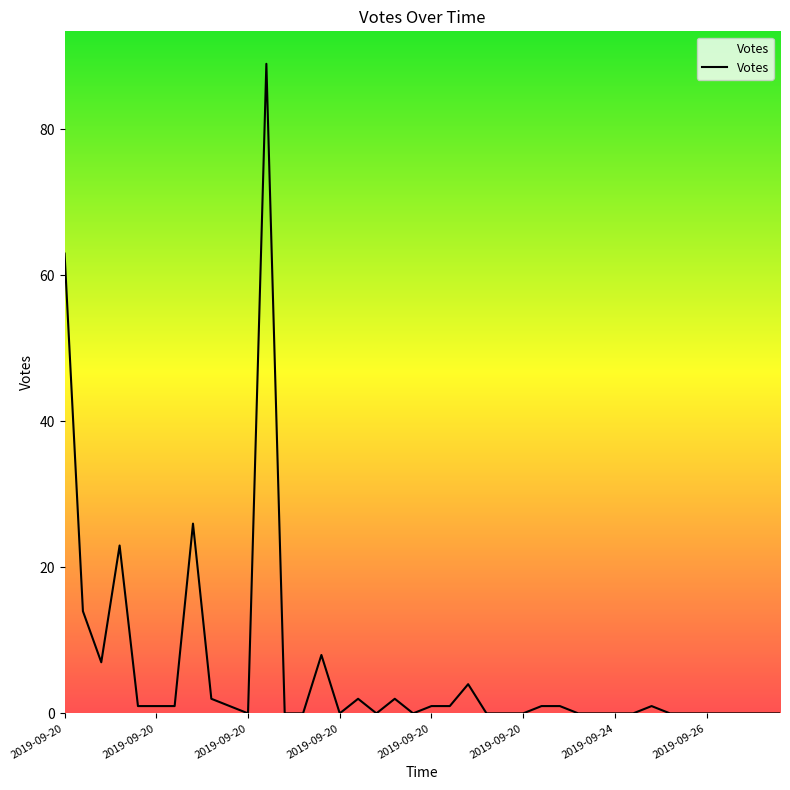

What is the difference between the maximum and minimum values?

89